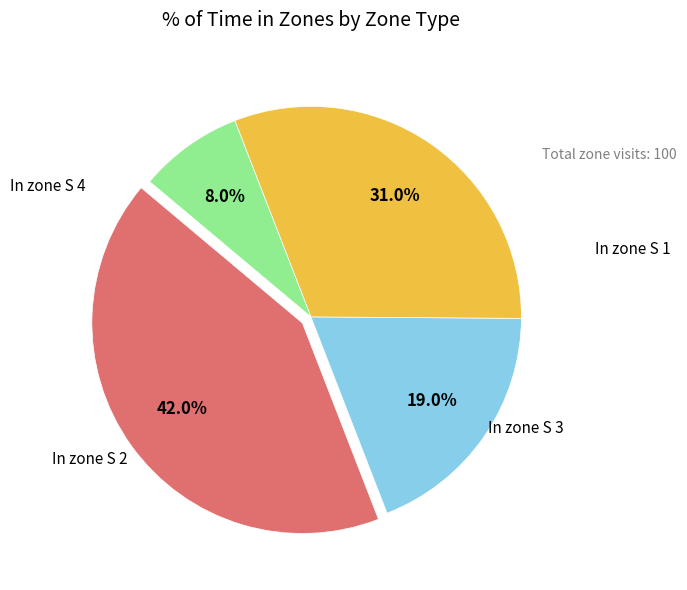

Count the number of slices in the pie.

4